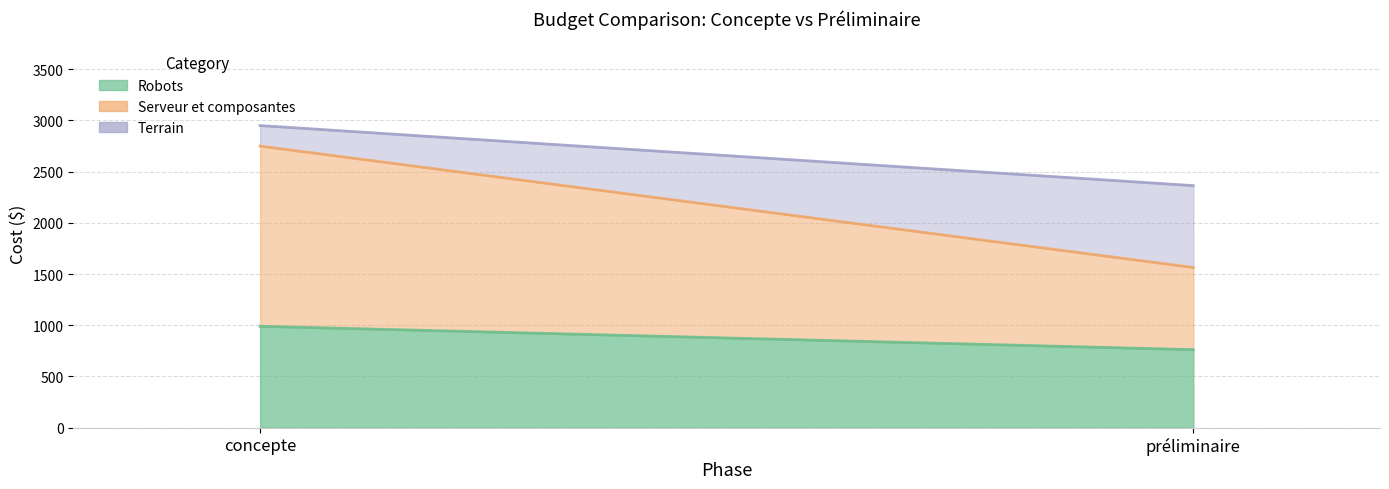

Which series has the largest total across all categories?

Serveur et composantes